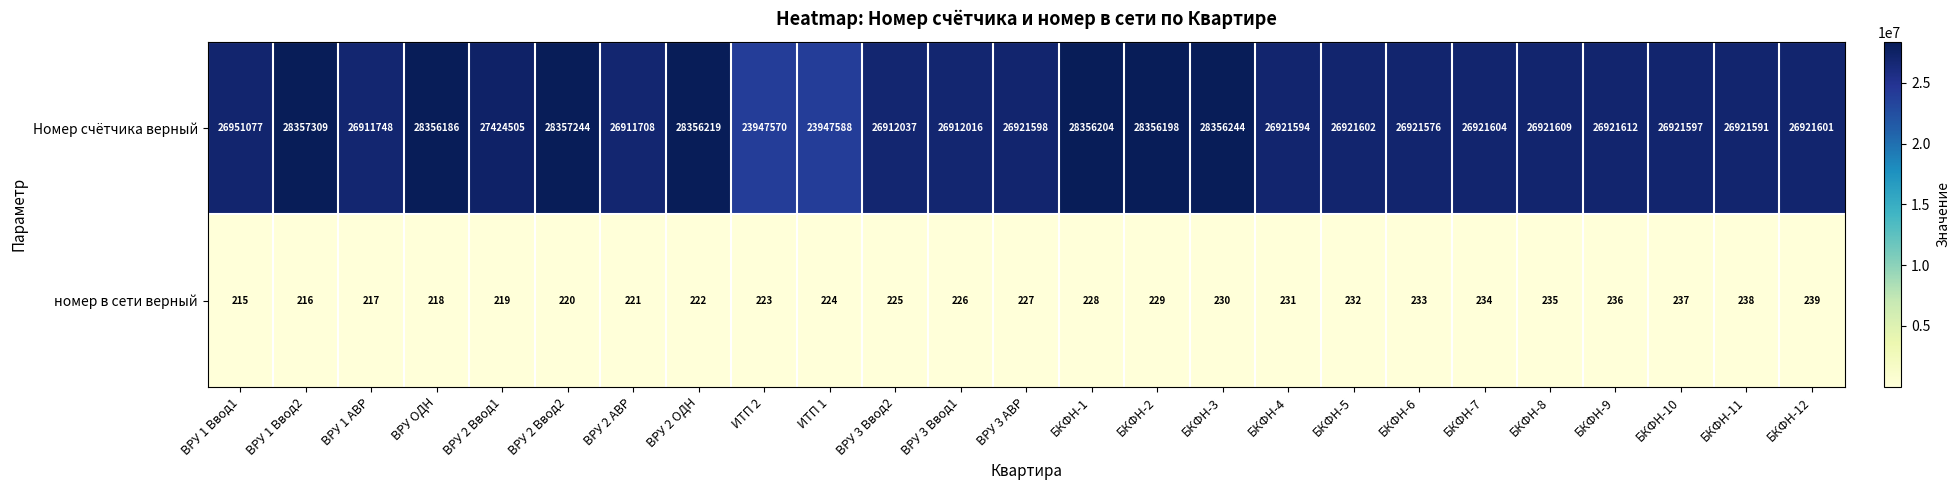

At how many categories does at least one series exceed 14485029?

25